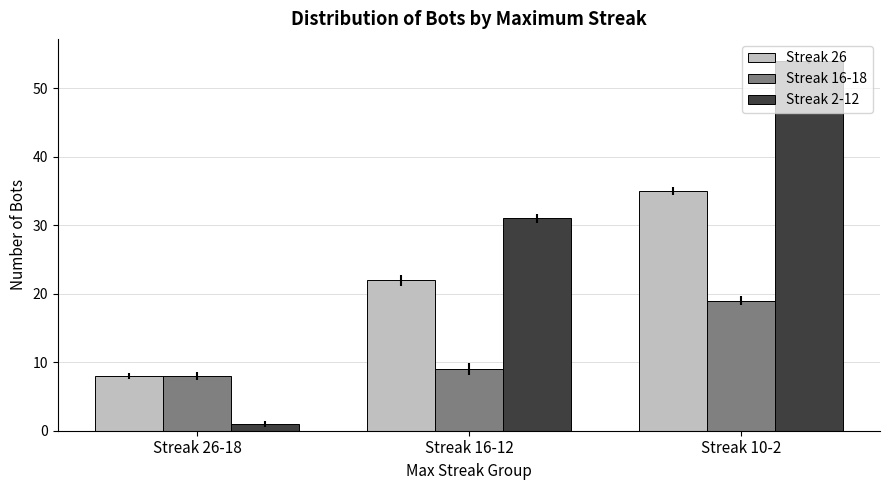

The value of Streak 26 at Streak 10-2 is 35. True or false?

True